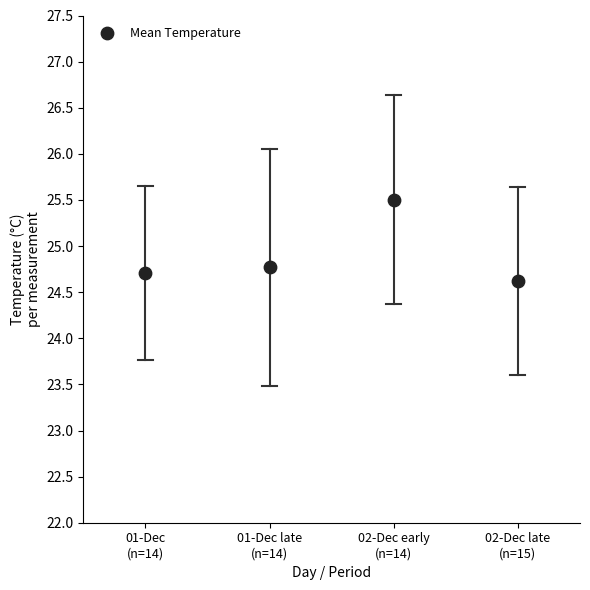

What is the average Y value?

24.9